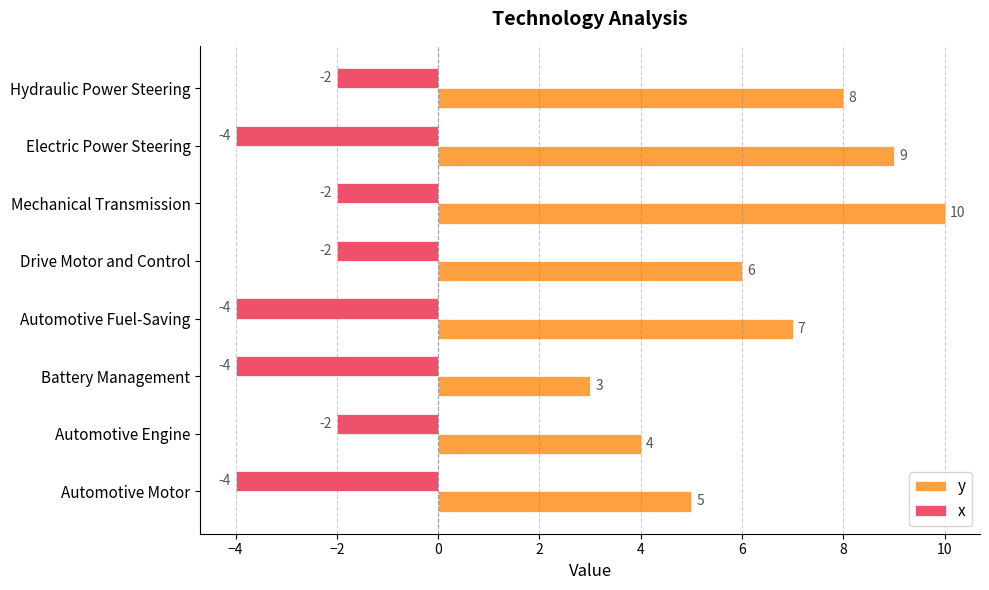

List the series in order of their overall mean, highest first.

y, x